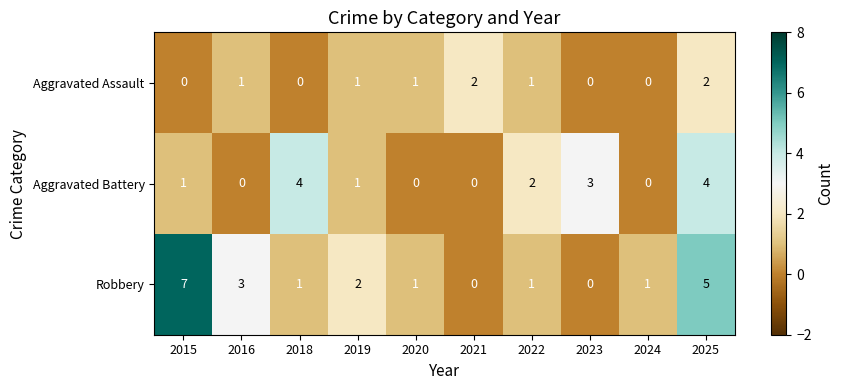

Which series changed the most between 2018 and 2019?

Aggravated Battery